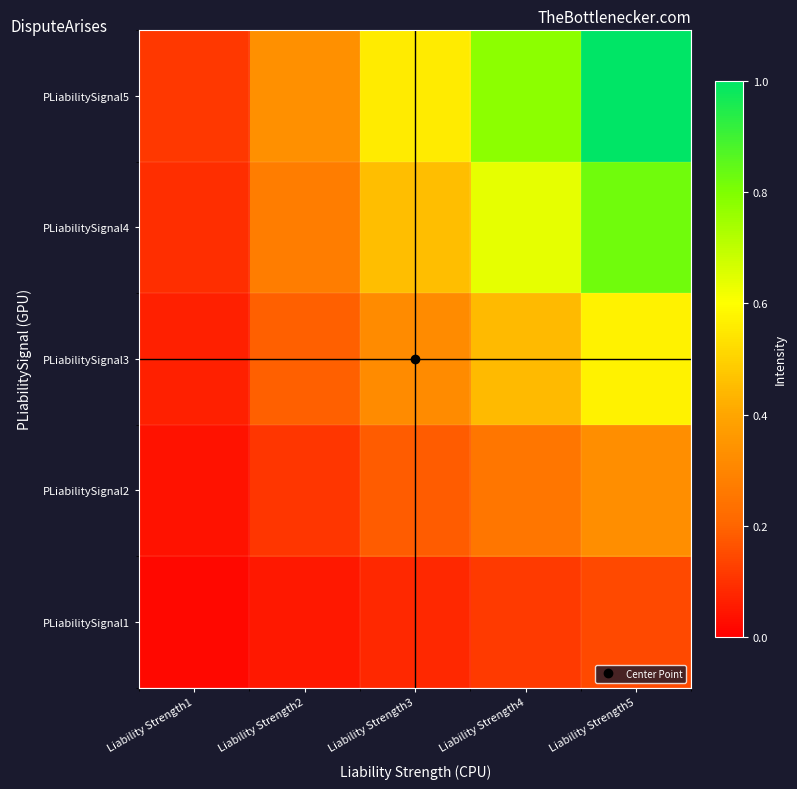

Which series has the largest range (max minus min)?

PLiabilitySignal5